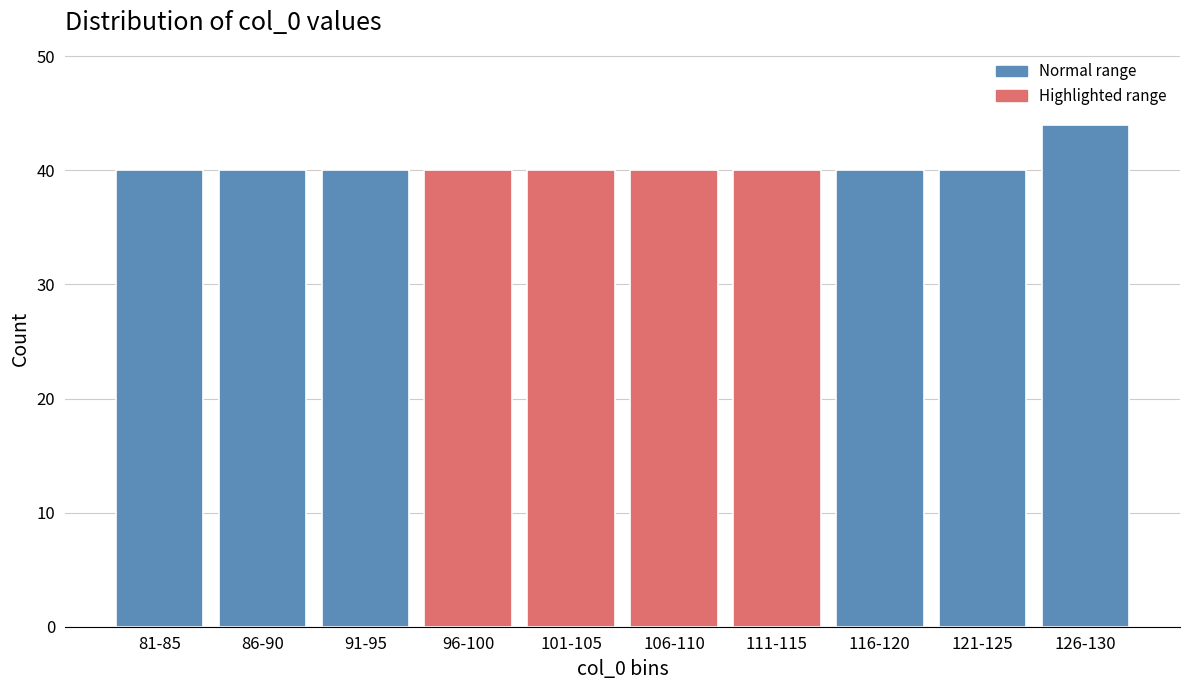

Reading left to right, what are all the values shown in this chart?

81-85=40	86-90=40	91-95=40	96-100=40	101-105=40	106-110=40	111-115=40	116-120=40	121-125=40	126-130=44